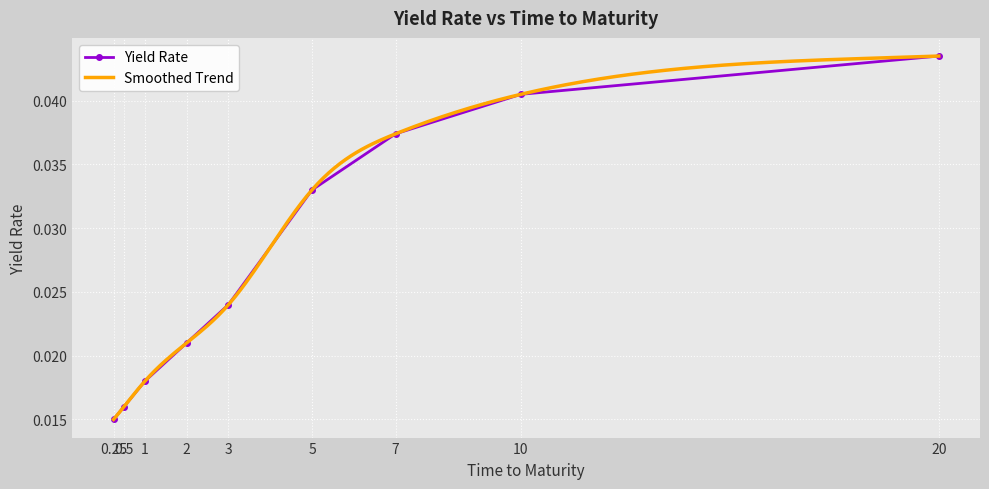

At which category does the chart reach its peak across all series?

20